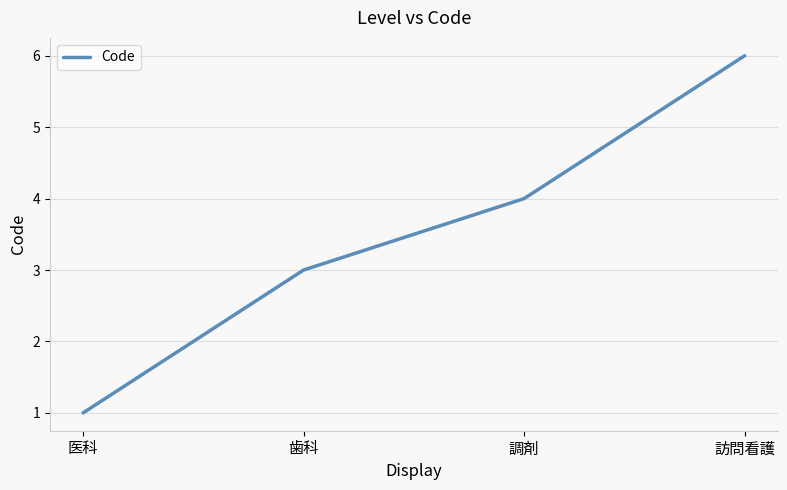

What is the change in value from 医科 to 訪問看護?

+5